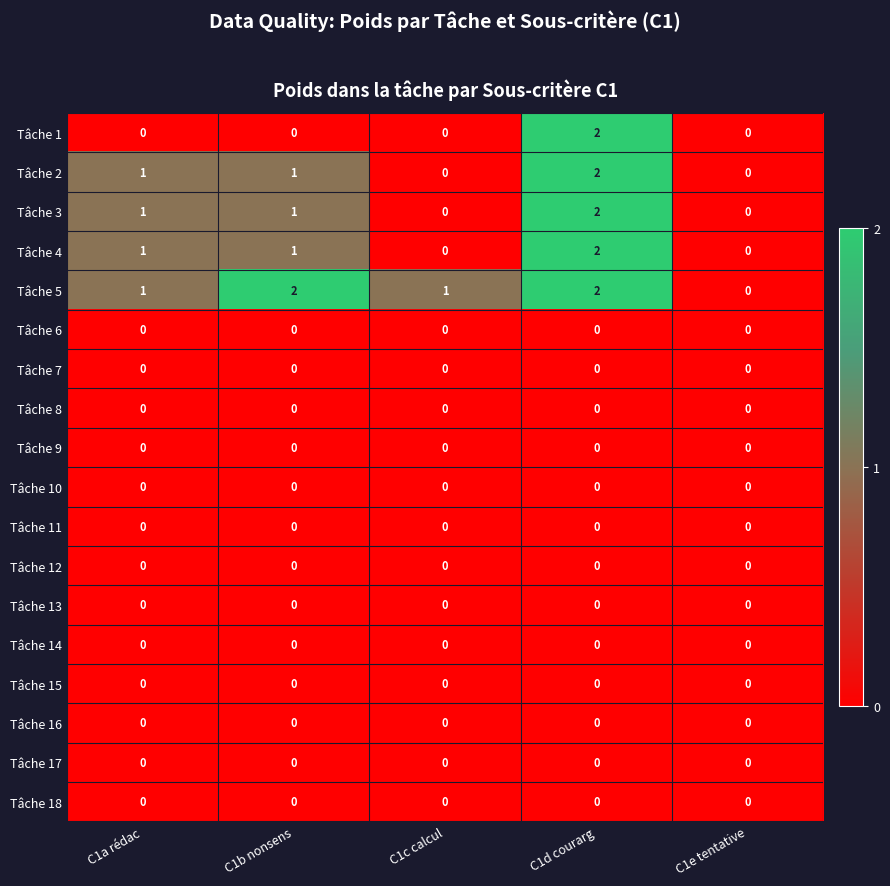

The value of Tâche 10 at C1d courarg is 0. True or false?

True